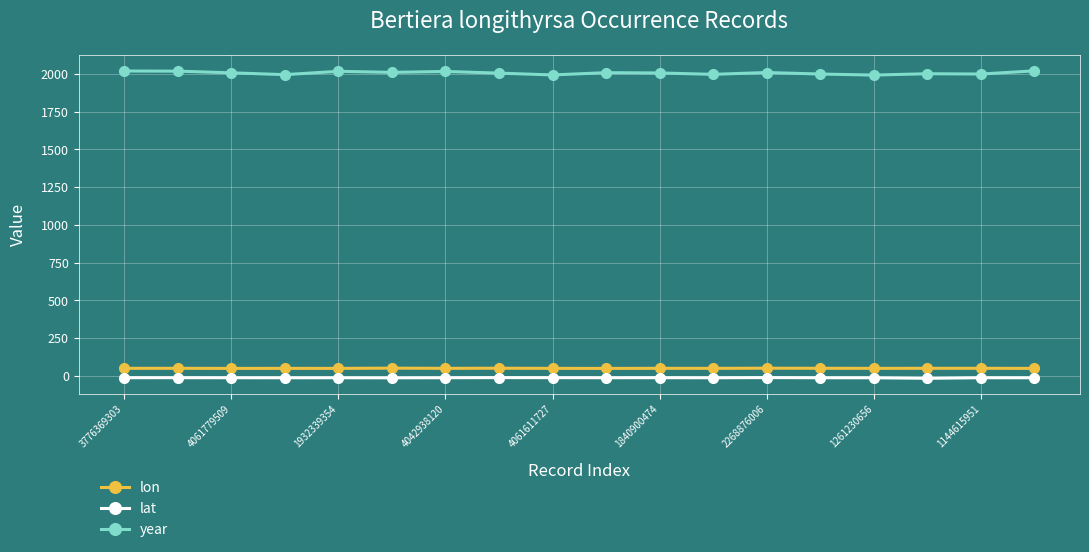

Which series has the largest range (max minus min)?

year